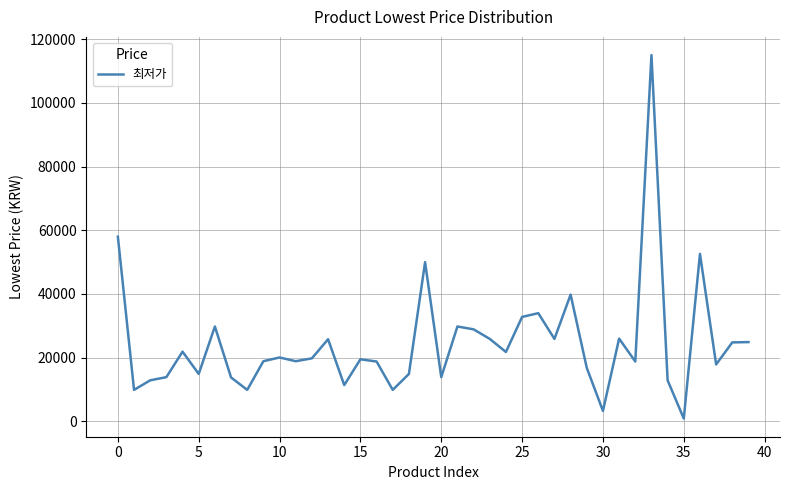

What is the maximum value shown in the chart?

115000